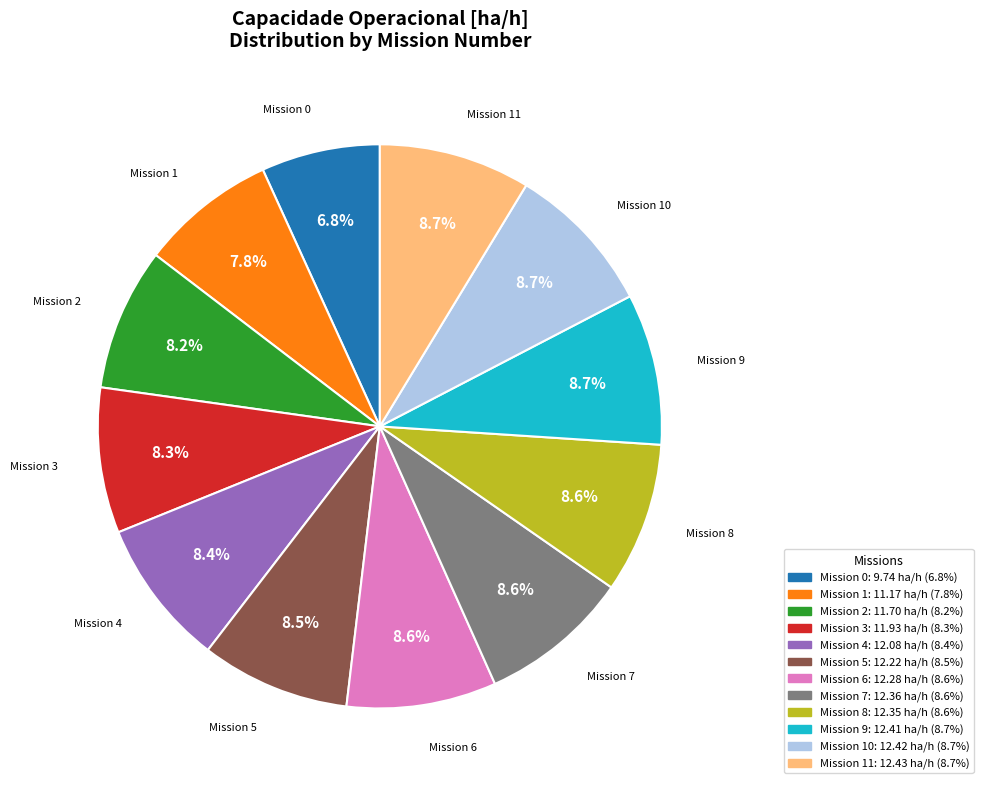

What is the ratio of the value at Mission 2 to the value at Mission 5?

1.0